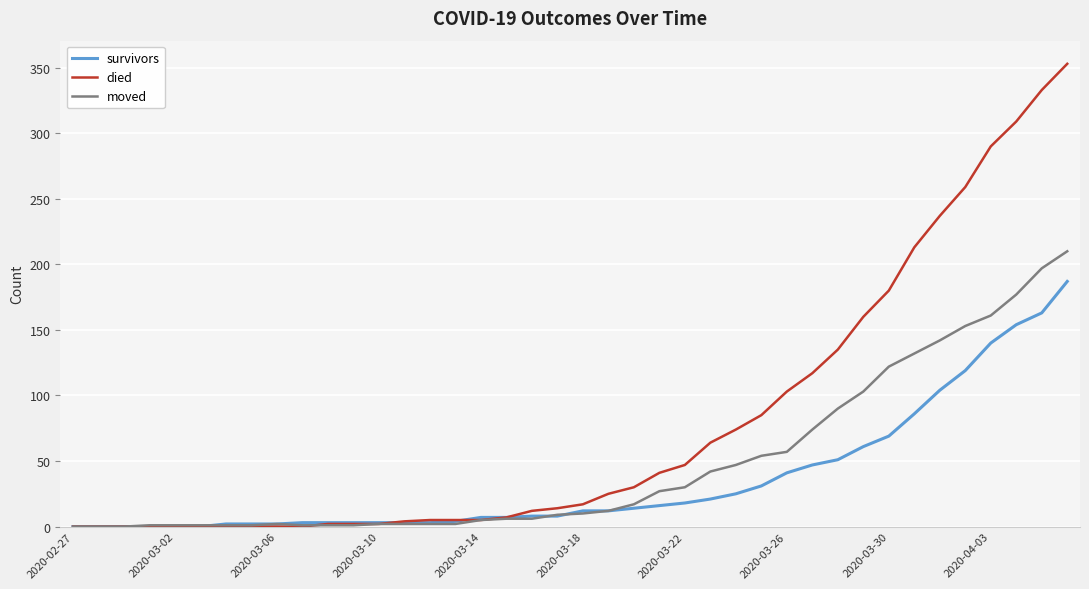

Rank the series by their maximum value, from highest to lowest.

died, moved, survivors